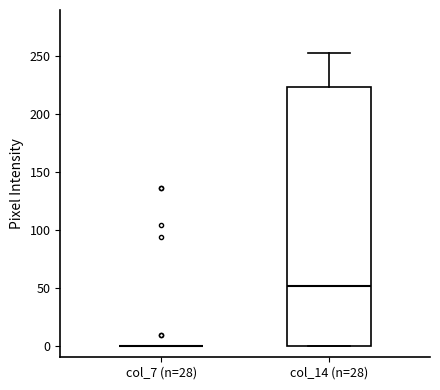

Where does the upper whisker of the box for col_14 (n=28) end on the y-axis? The values are not printed on the chart, so give them approximately, as read against the axis.

255